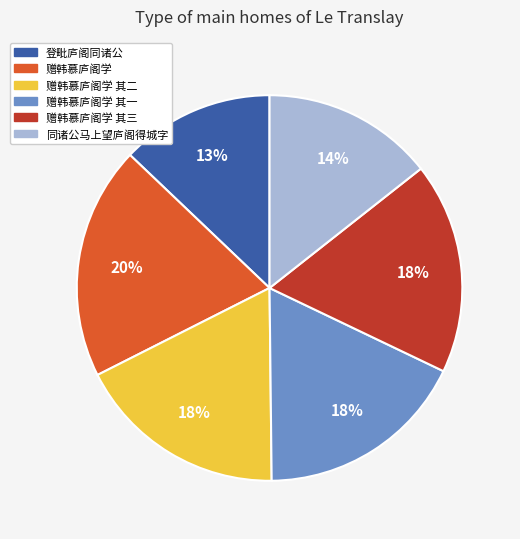

To the nearest percent, what is the average slice percentage?

17%